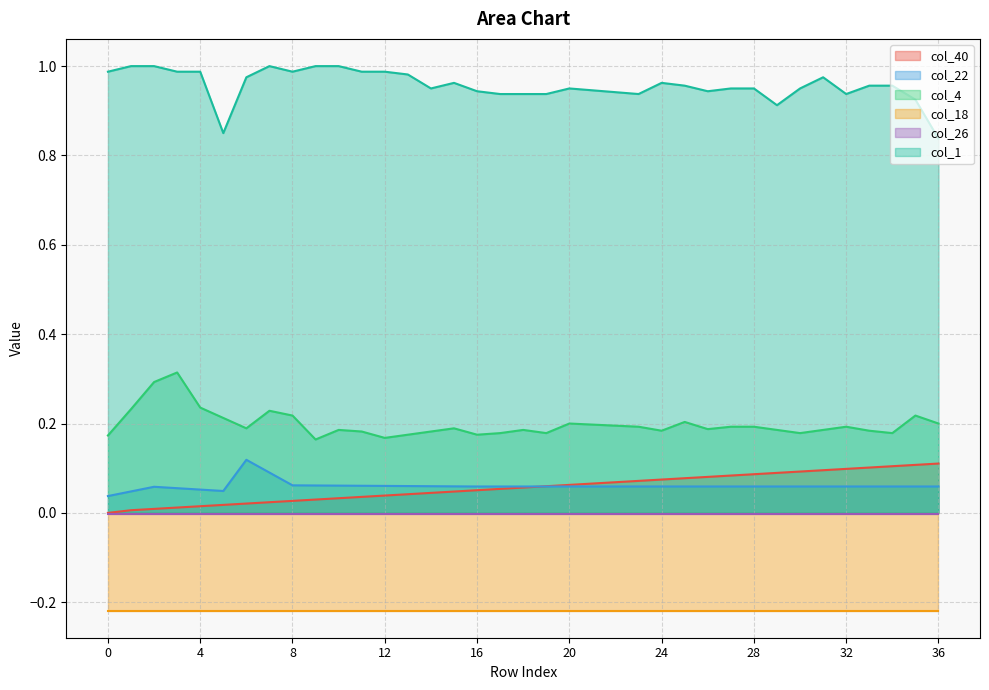

True or false: col_4 and col_40 intersect in this chart.

False